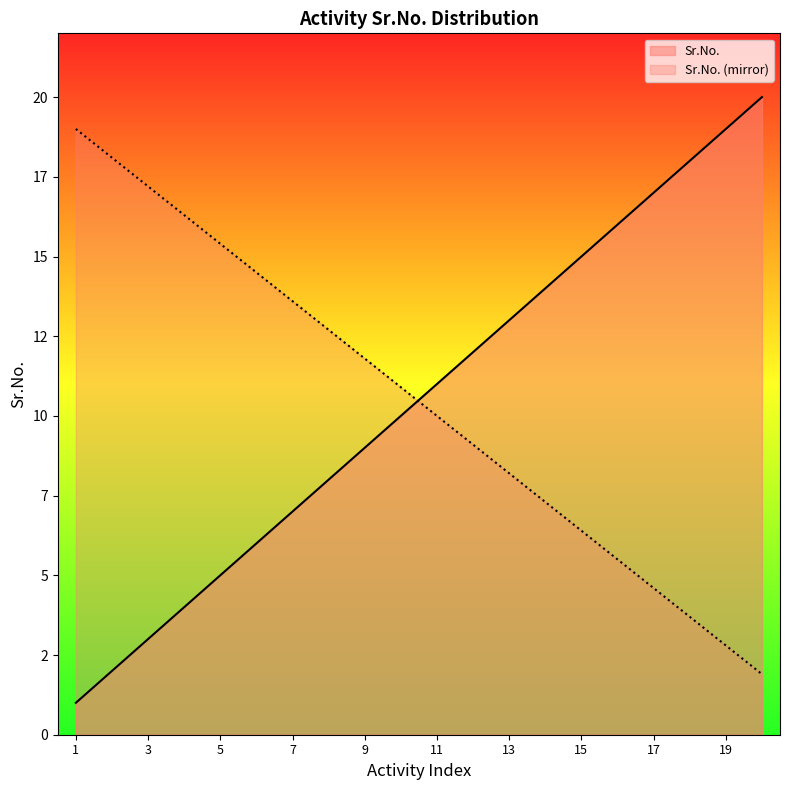

Does the chart display data point markers on the line(s)?

No